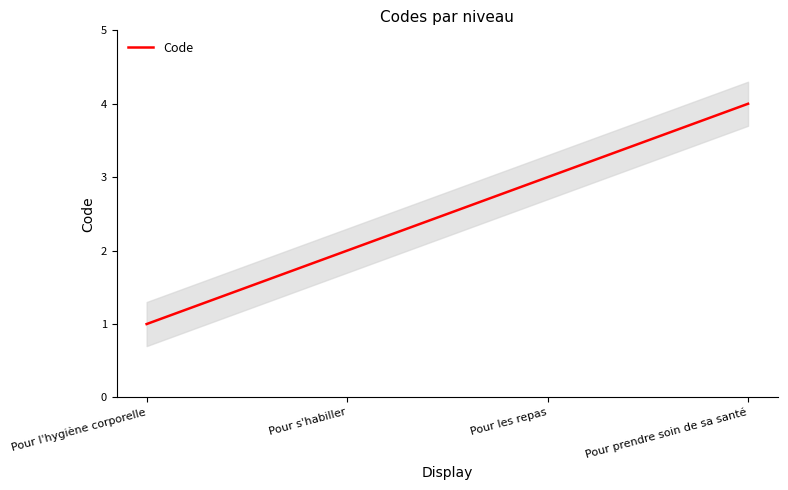

Between Pour l'hygiène corporelle and Pour prendre soin de sa santé, which is larger?

Pour prendre soin de sa santé